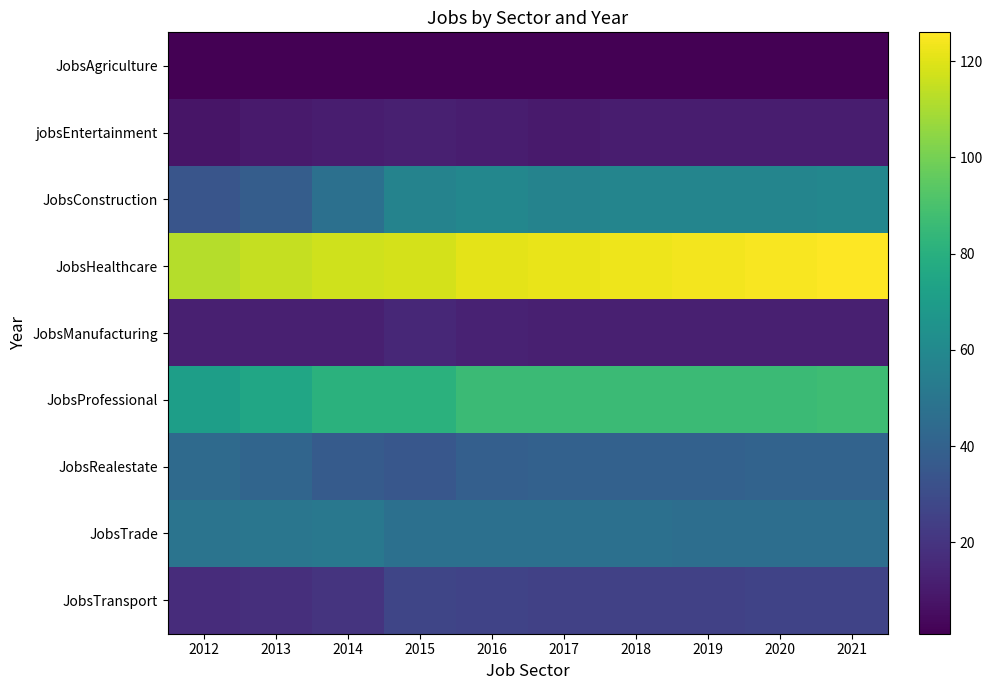

Reading left to right, transcribe all the data shown in this chart.

JobsAgriculture: 2012=1	2013=1	2014=1	2015=1	2016=1	2017=1	2018=1	2019=1	2020=1	2021=1
jobsEntertainment: 2012=8	2013=10	2014=11	2015=12	2016=11	2017=10	2018=11	2019=11	2020=11	2021=11
JobsConstruction: 2012=34	2013=38	2014=47	2015=57	2016=59	2017=57	2018=58	2019=58	2020=58	2021=59
JobsHealthcare: 2012=112	2013=115	2014=117	2015=118	2016=121	2017=122	2018=123	2019=124	2020=125	2021=126
JobsManufacturing: 2012=12	2013=12	2014=12	2015=15	2016=13	2017=12	2018=12	2019=12	2020=12	2021=12
JobsProfessional: 2012=71	2013=75	2014=81	2015=81	2016=86	2017=86	2018=86	2019=86	2020=86	2021=87
JobsRealestate: 2012=44	2013=42	2014=37	2015=35	2016=39	2017=40	2018=40	2019=40	2020=41	2021=41
JobsTrade: 2012=49	2013=50	2014=51	2015=47	2016=47	2017=47	2018=47	2019=46	2020=46	2021=46
JobsTransport: 2012=17	2013=18	2014=20	2015=27	2016=26	2017=25	2018=25	2019=25	2020=26	2021=26